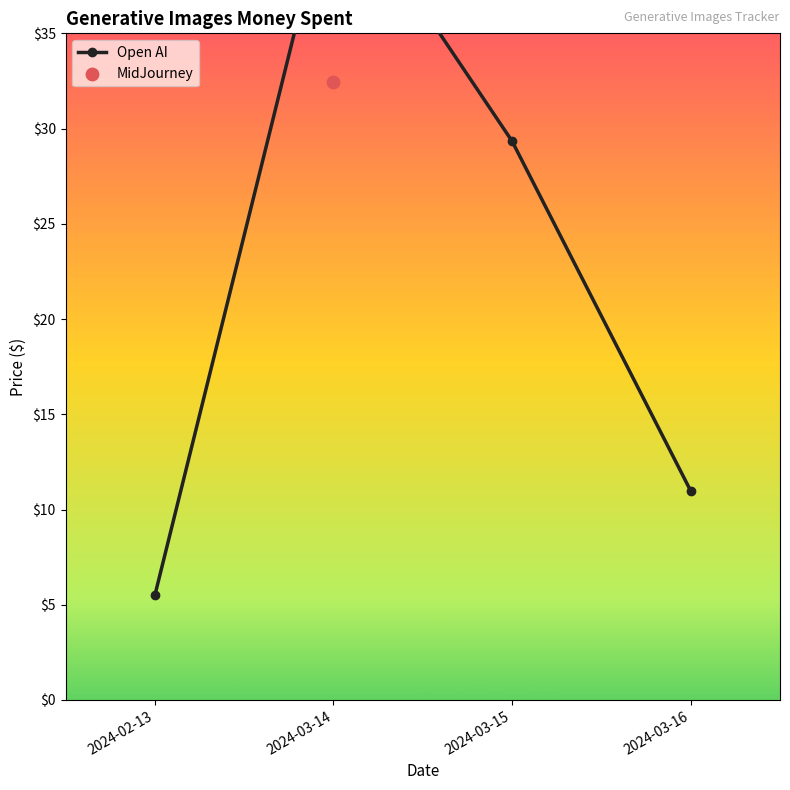

Between 2024-02-13 and 2024-03-14, which is larger?

2024-03-14